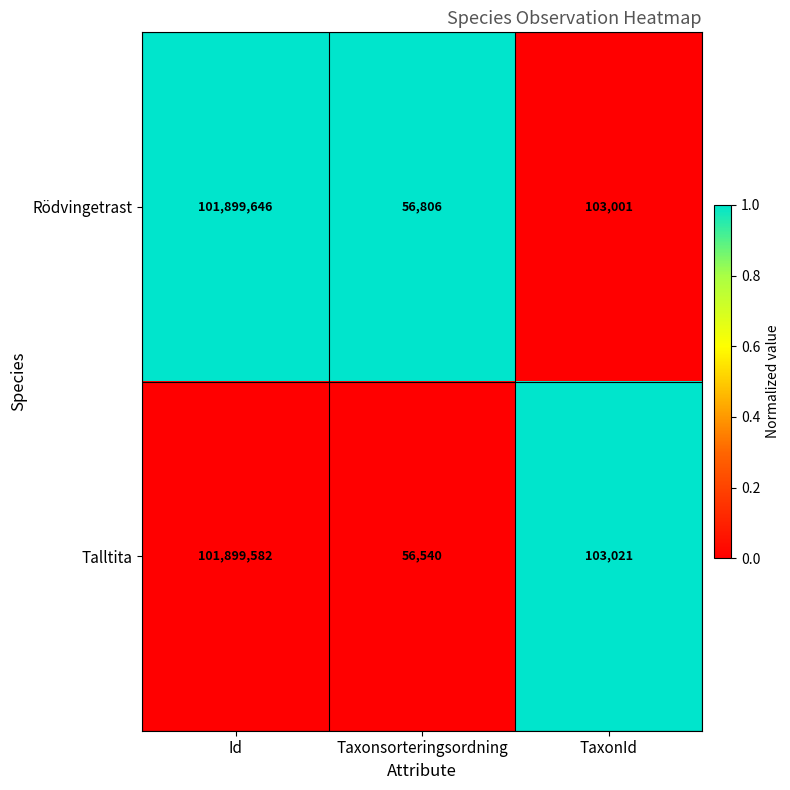

What value does the Rödvingetrast series have at TaxonId, to the nearest 10?

103000